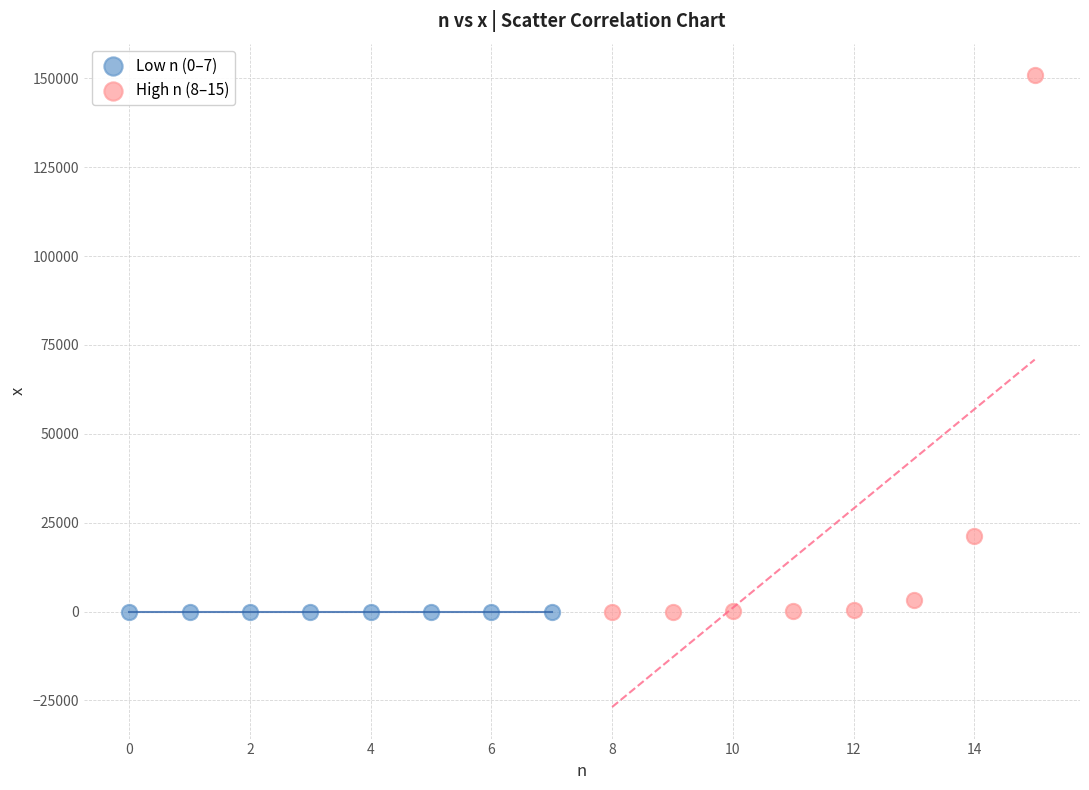

Which series has the largest Y range (max minus min)?

High n (8–15)